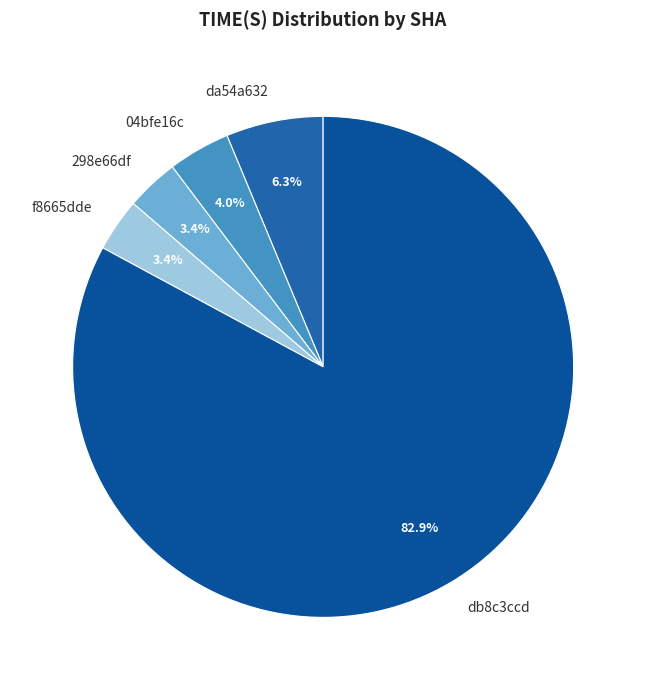

What percentage is NOT represented by 04bfe16c?

96.0%